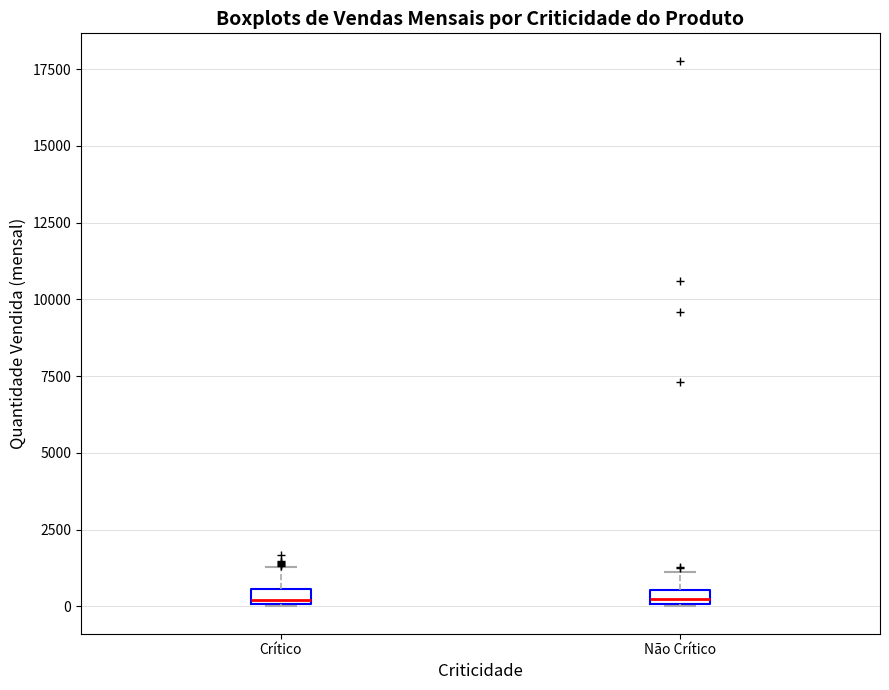

Where is the lower edge of the box for Crítico on the y-axis? The values are not printed on the chart, so give them approximately, as read against the axis.

0